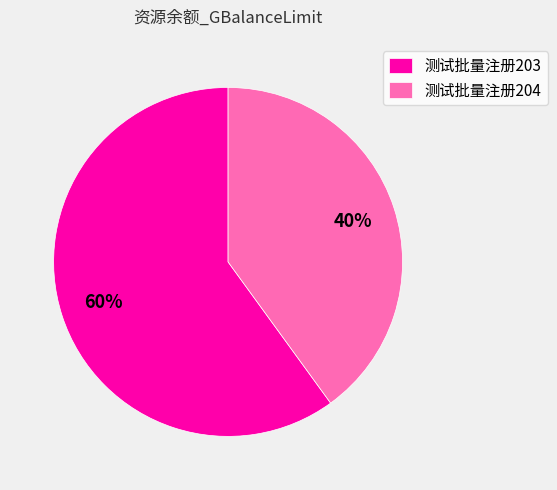

To the nearest percent, what is the difference between the largest and smallest slice percentages?

20%